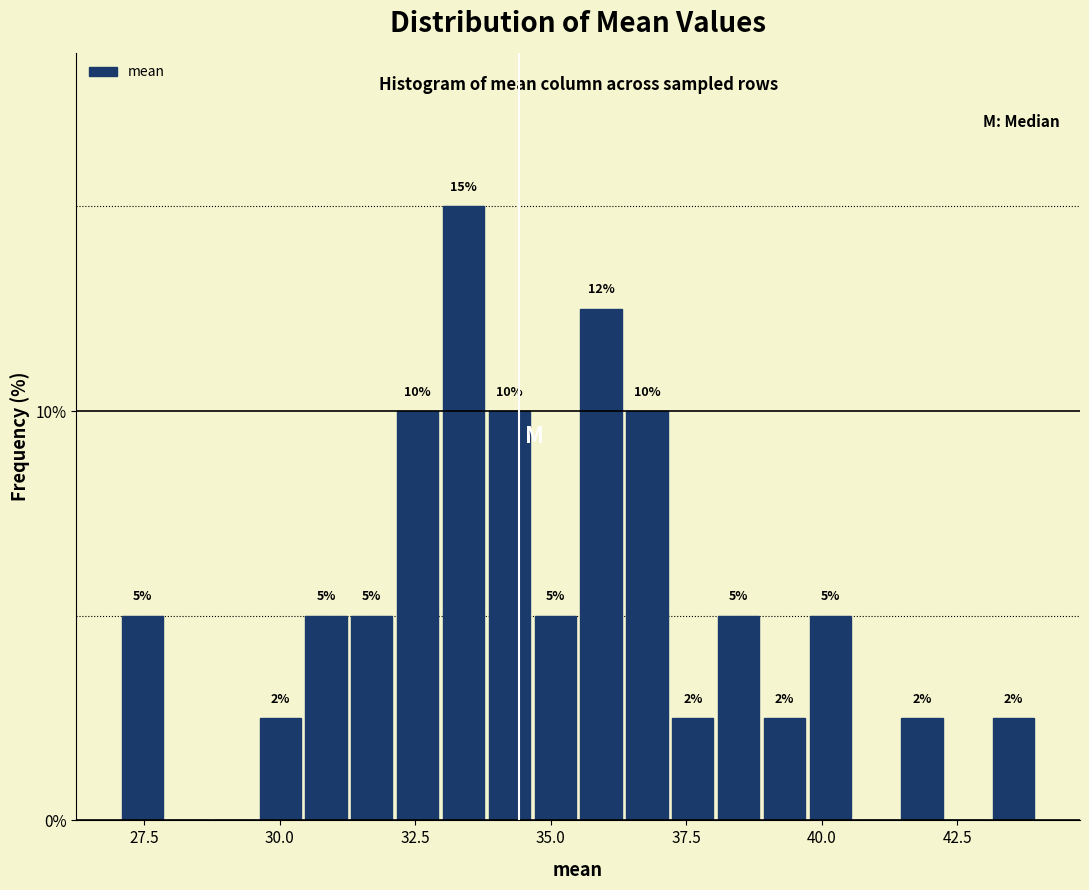

Around what value on the x-axis is the tallest bar? Give the approximate position of its centre, as read against the axis.

33.5